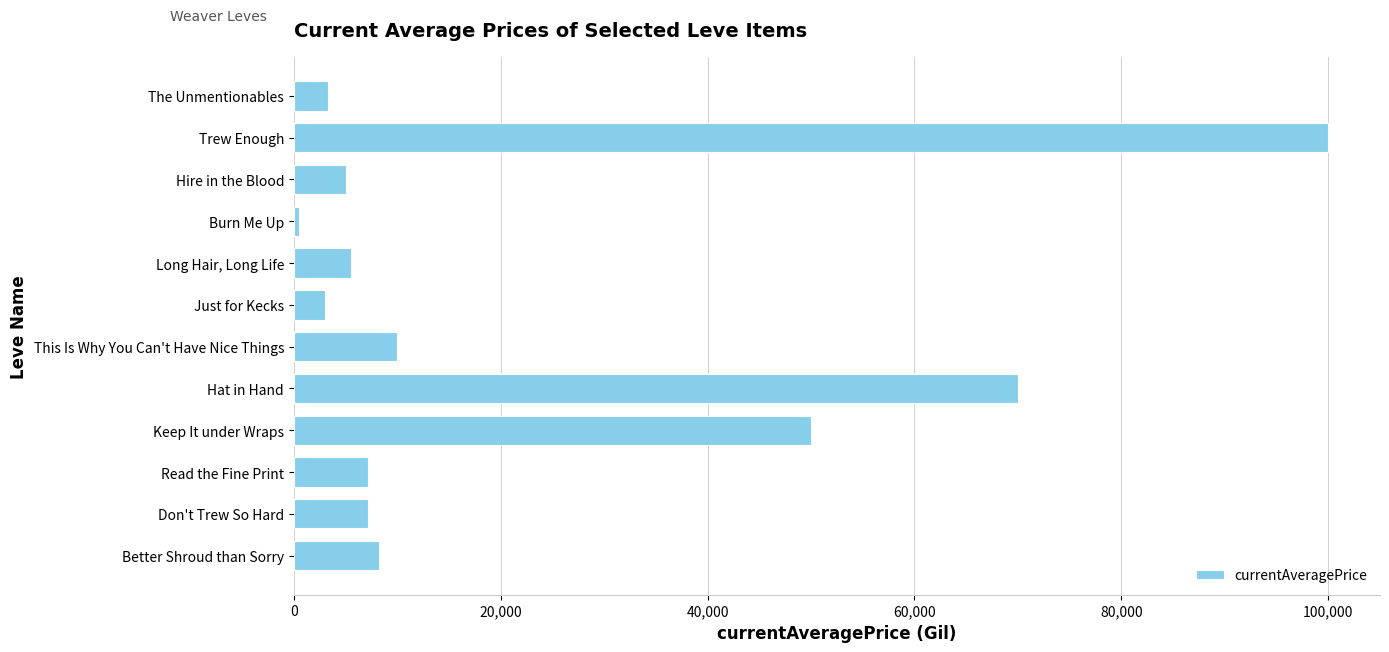

The value at Better Shroud than Sorry is 8215. True or false?

True